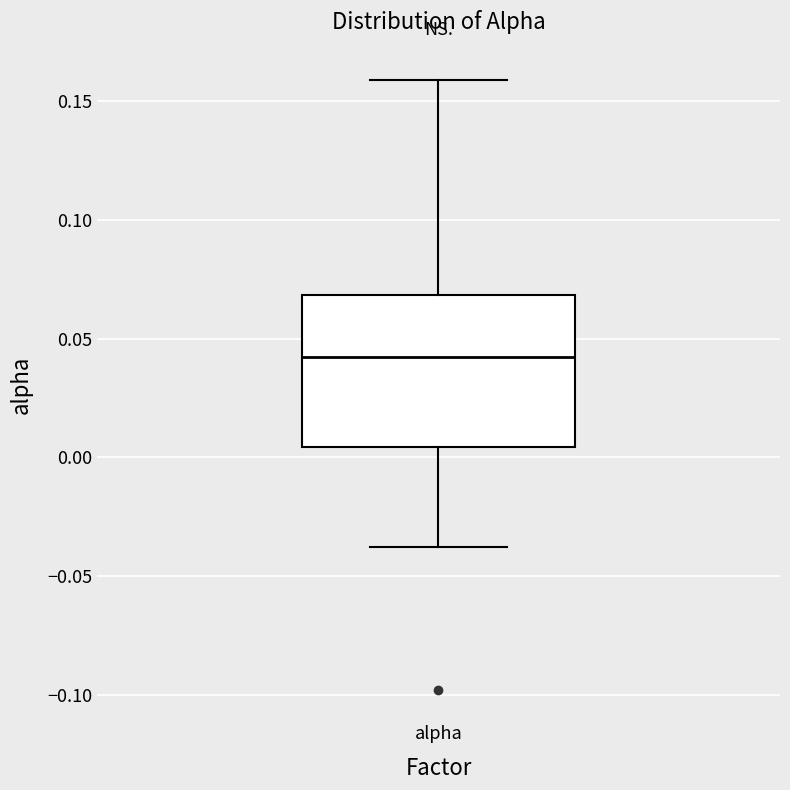

Transcribe this box plot: give where the median line is, the range the box spans, and where the two whiskers end, as read against the y-axis. The values are not printed on the chart, so give them approximately, as read against the axis.

median 0.040, box 0.005 to 0.070, whiskers -0.040 to 0.160